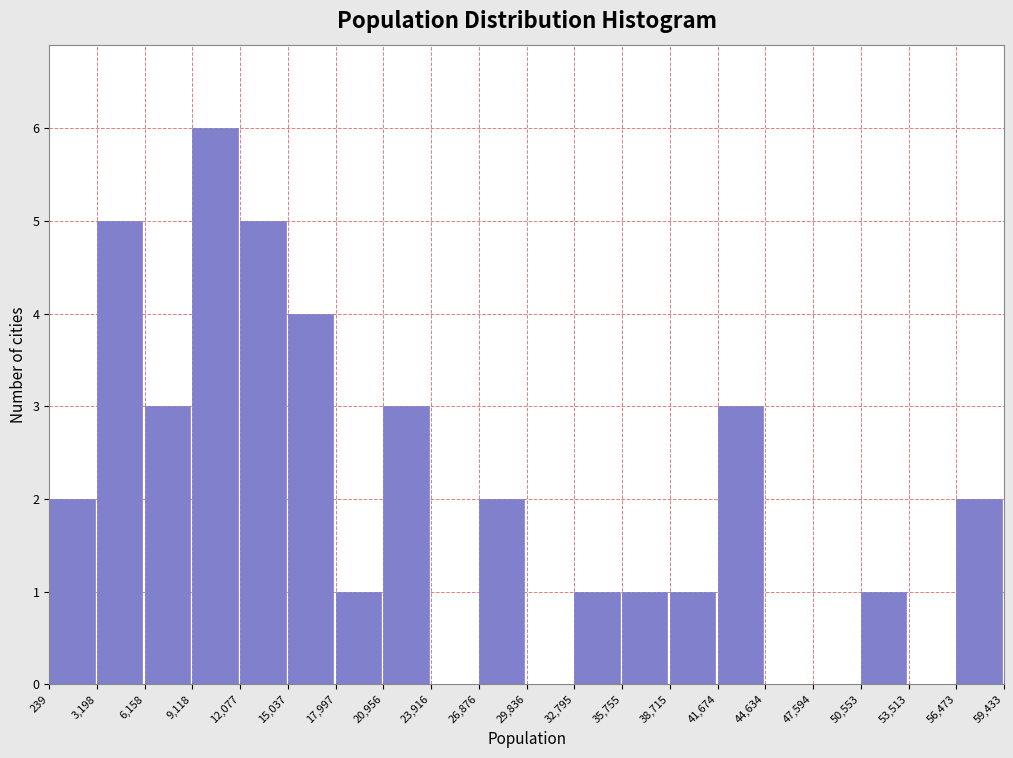

Reading left to right, transcribe this chart: for each bar, give the range it covers on the x-axis and its height. The values are not printed on the chart, so give them approximately, as read against the axis.

239 to 3,198: 2
3,198 to 6,158: 5
6,158 to 9,118: 3
9,118 to 12,077: 6
12,077 to 15,037: 5
15,037 to 17,997: 4
17,997 to 20,956: 1
20,956 to 23,916: 3
23,916 to 26,876: 0
26,876 to 29,836: 2
29,836 to 32,795: 0
32,795 to 35,755: 1
35,755 to 38,715: 1
38,715 to 41,674: 1
41,674 to 44,634: 3
44,634 to 47,594: 0
47,594 to 50,553: 0
50,553 to 53,513: 1
53,513 to 56,473: 0
56,473 to 59,433: 2